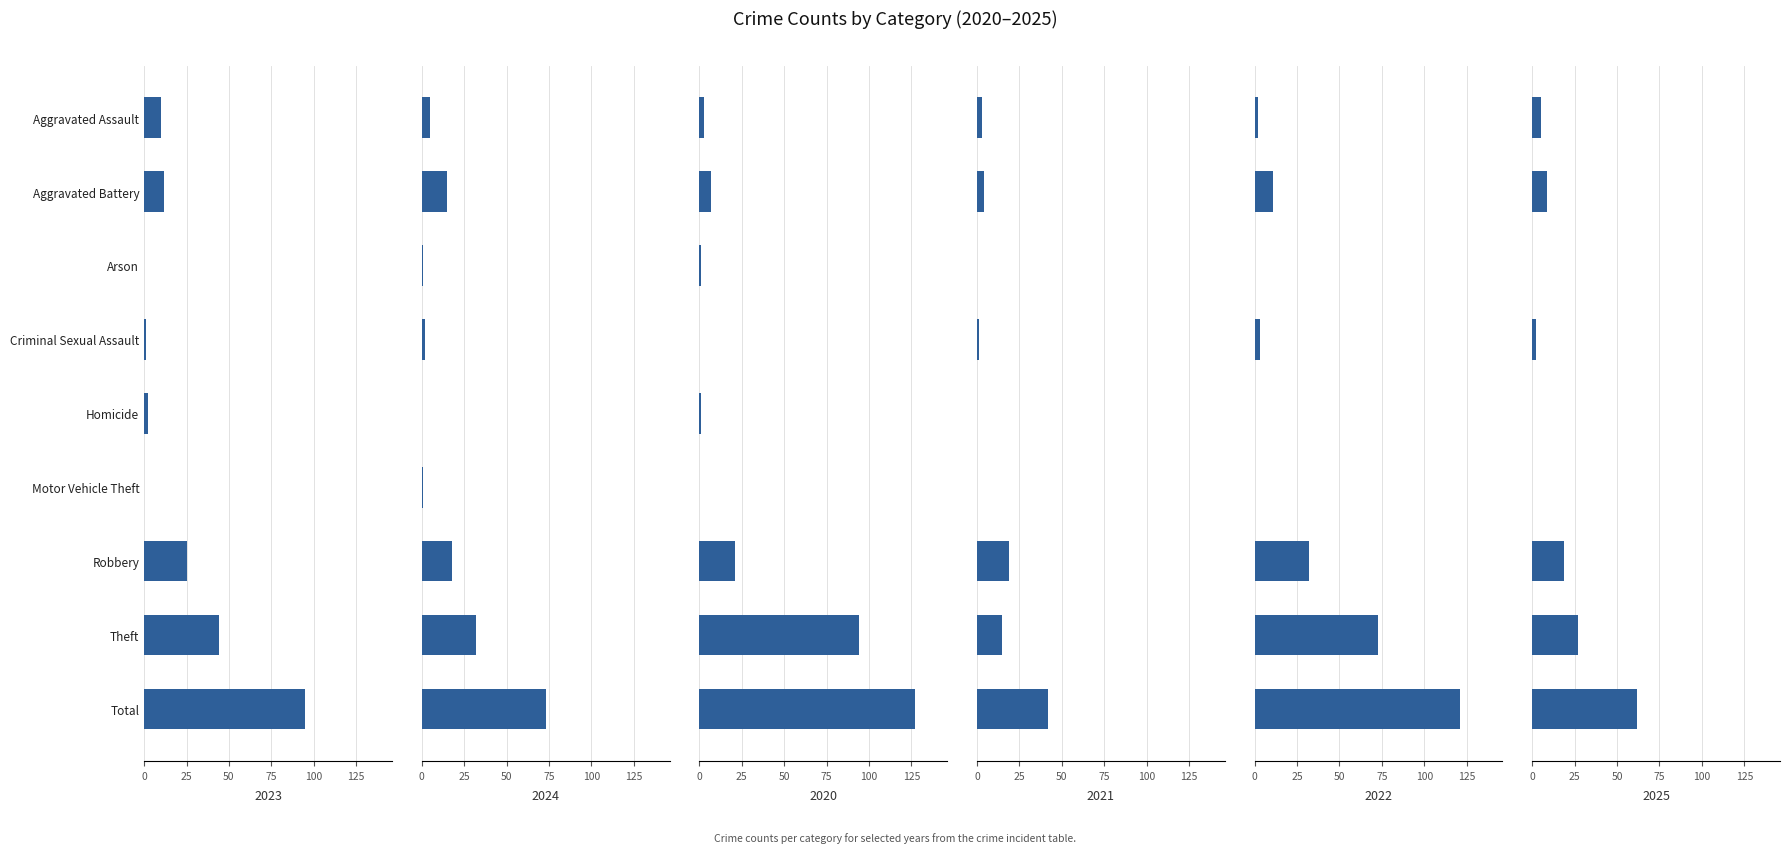

At which category is the sum across all series the highest?

Total